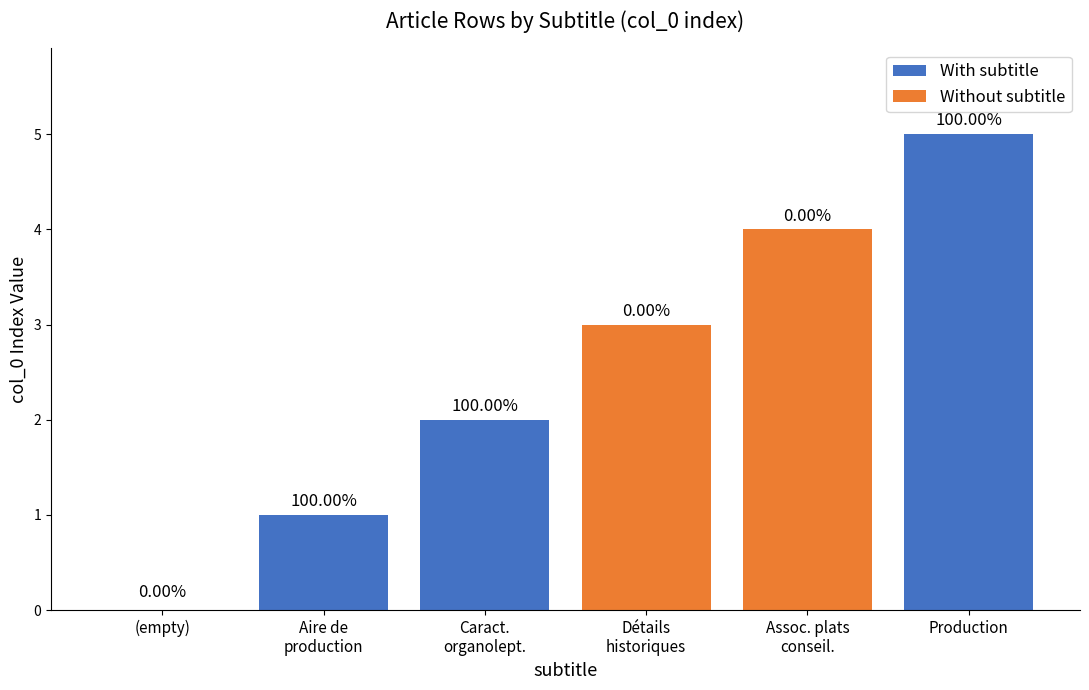

What is the sum of all With subtitle values?

8